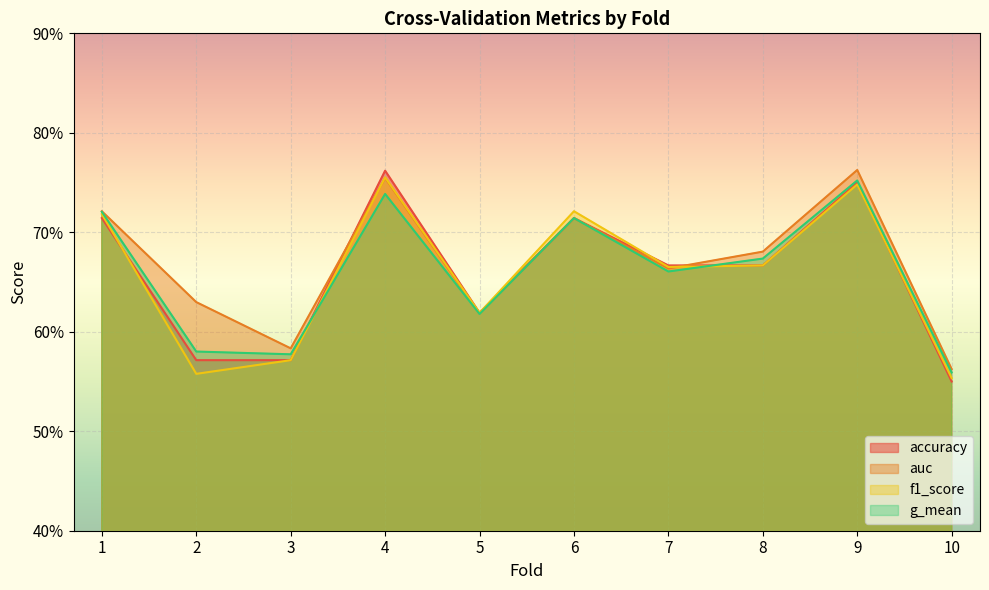

List the series in order of their peak value, lowest first.

g_mean, f1_score, accuracy, auc